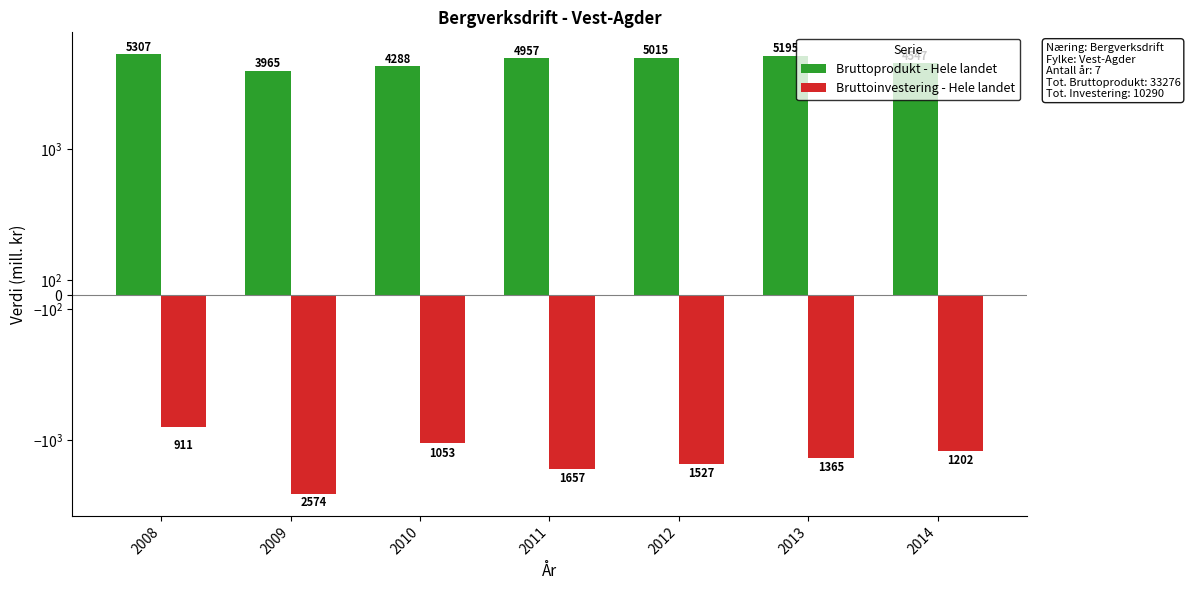

At how many categories does at least one series exceed 4850?

4